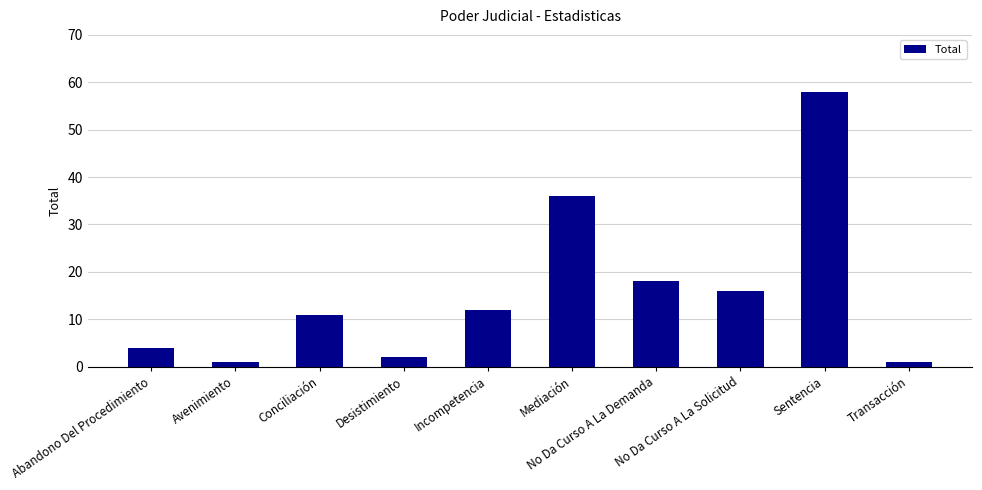

Does the chart contain any negative values?

No